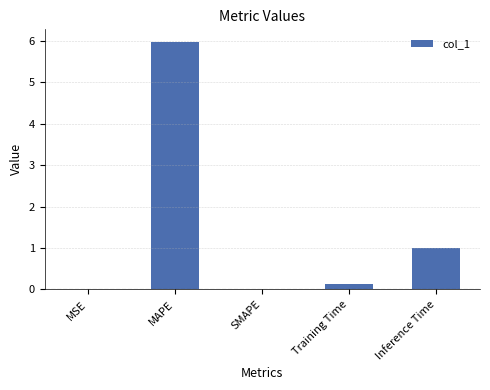

Where is the data nearest to the value 2?

Inference Time